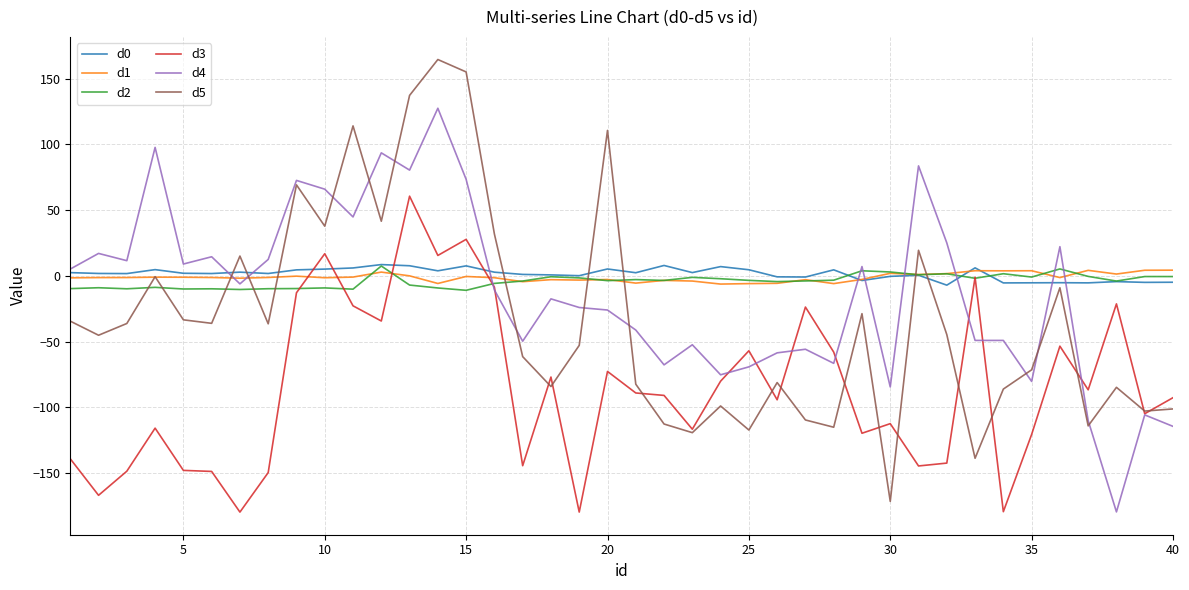

How many lines are shown in the chart?

6